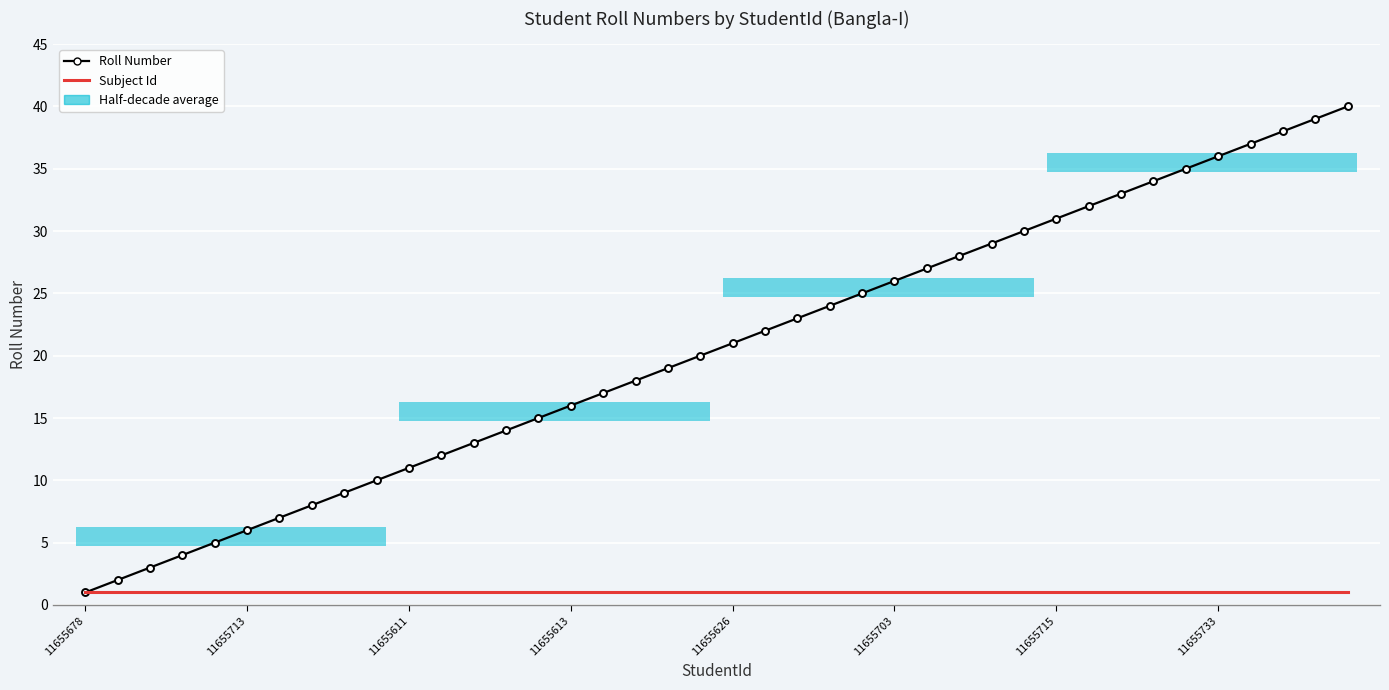

True or false: Subject Id has a value of 1 at 11655613.

True